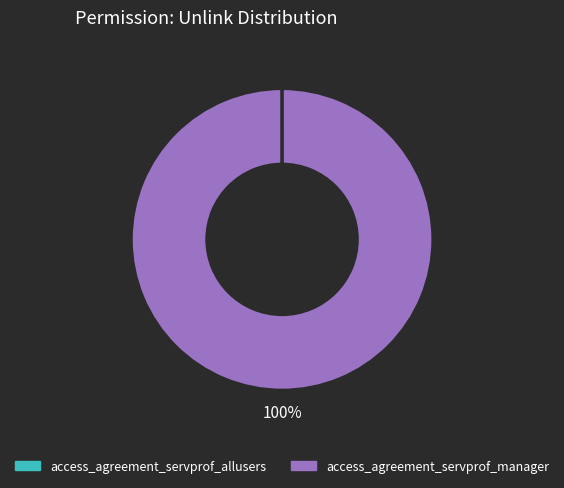

To the nearest percent, what is the difference between the largest and smallest slice percentages?

100%